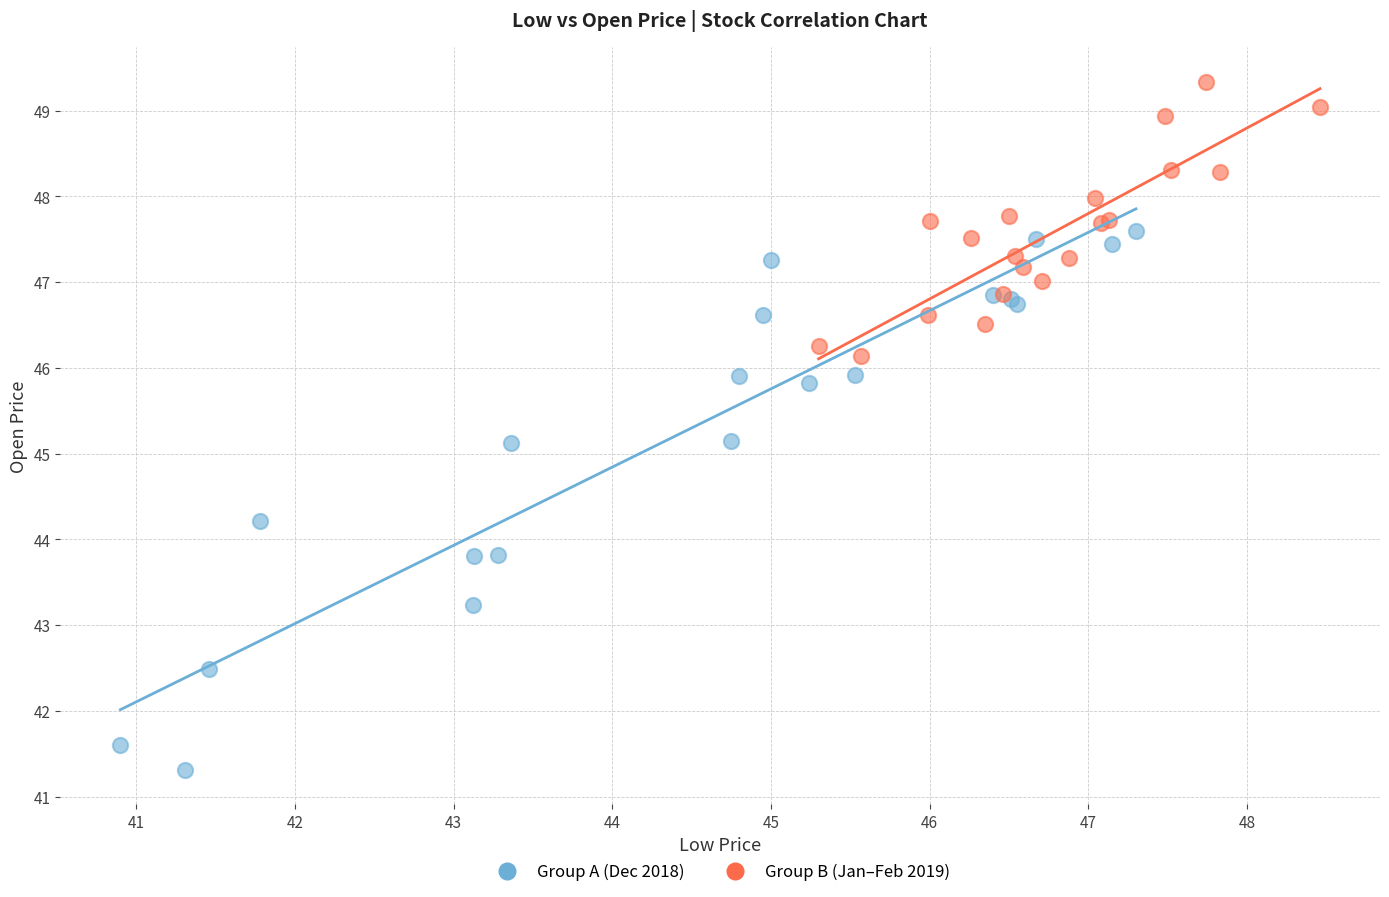

What are all the series names shown in the legend?

Group A (Dec 2018), Group B (Jan–Feb 2019)